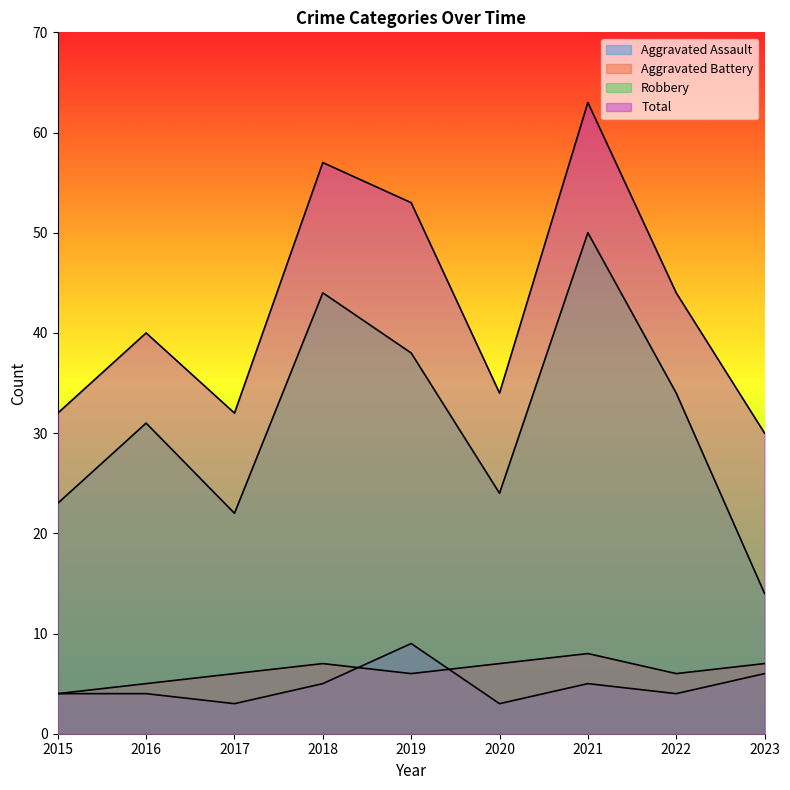

What is the difference between the second highest and minimum values in the Aggravated Assault series?

3